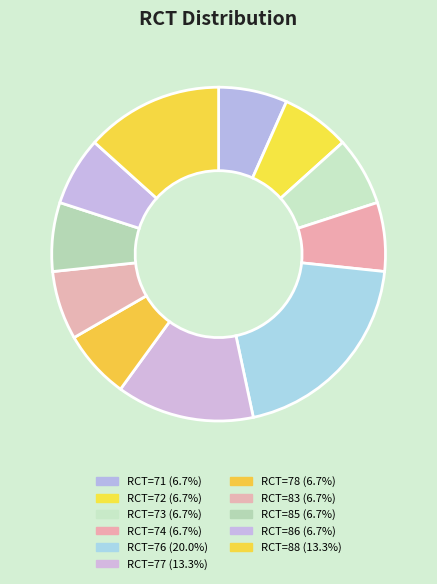

Count the number of slices in the pie.

11